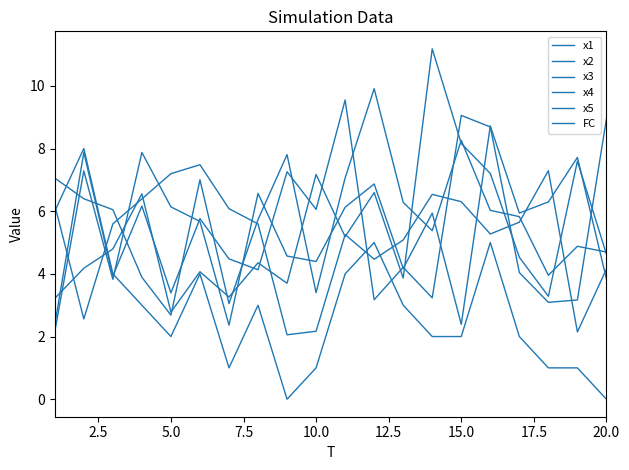

Does the chart have visible grid lines?

No